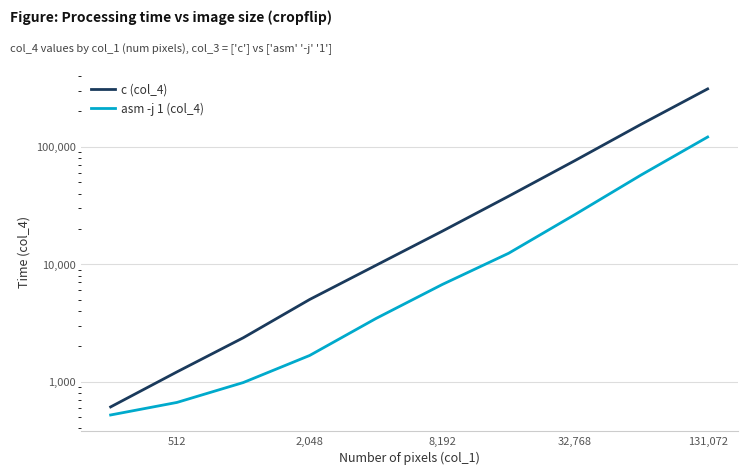

Which series has the widest spread of values?

c (col_4)